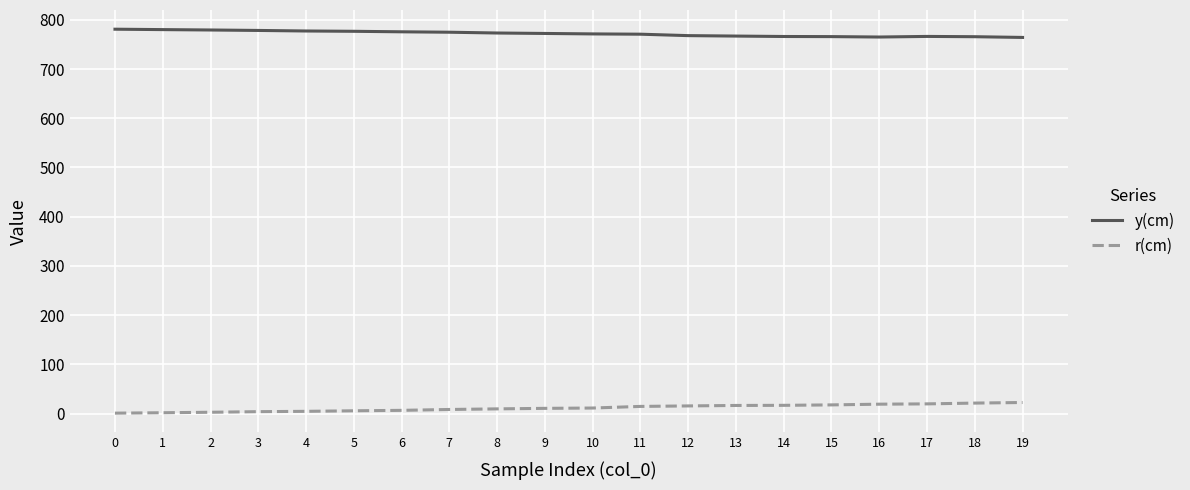

What is the difference between the r(cm) values at 9 and 12?

4.9